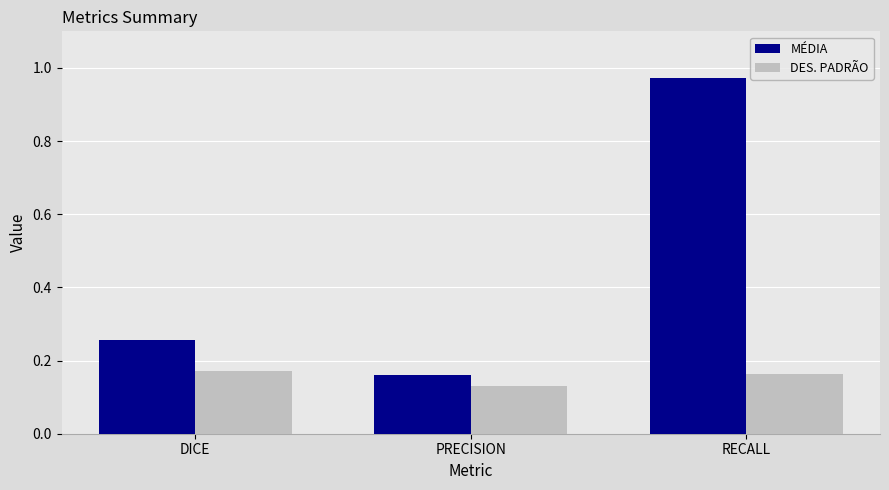

The MÉDIA series shows 0.1 at PRECISION. True or false?

False